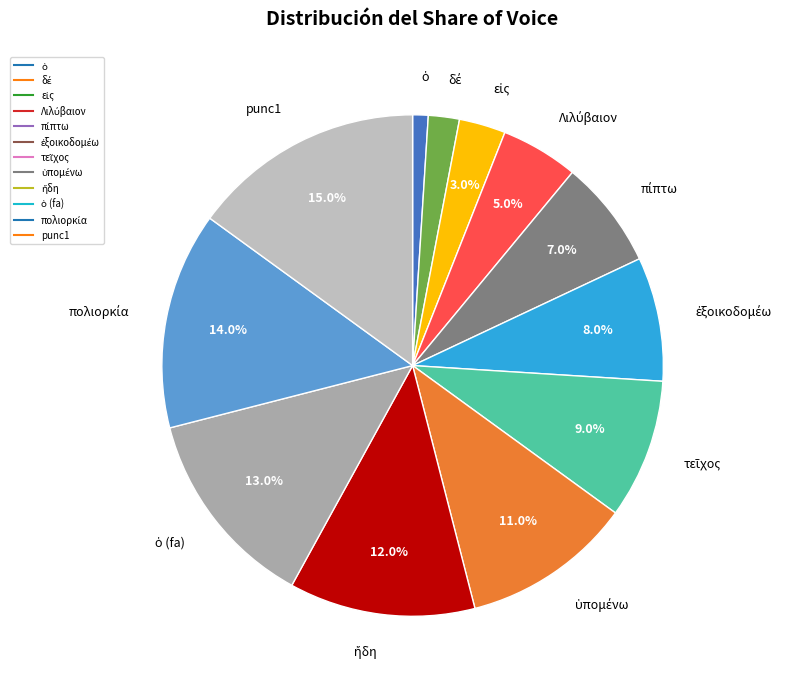

How many segments does this pie chart have?

12